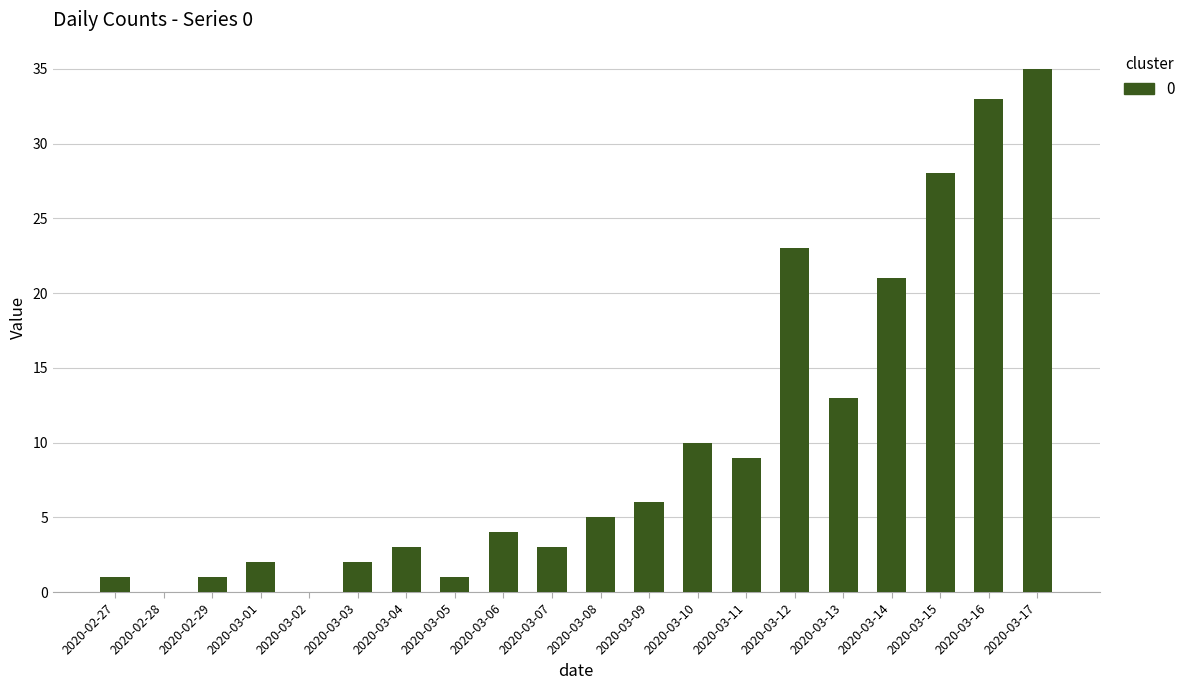

What is the average value?

10